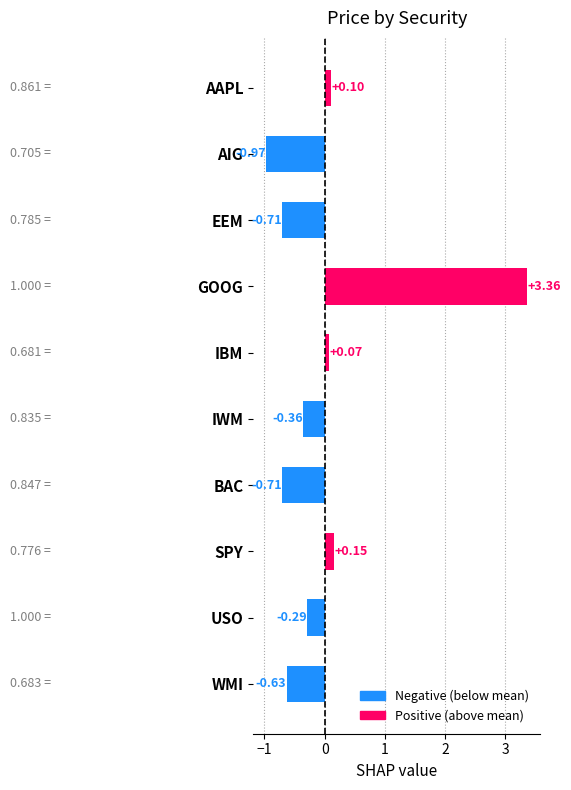

How many bars are there in total?

10